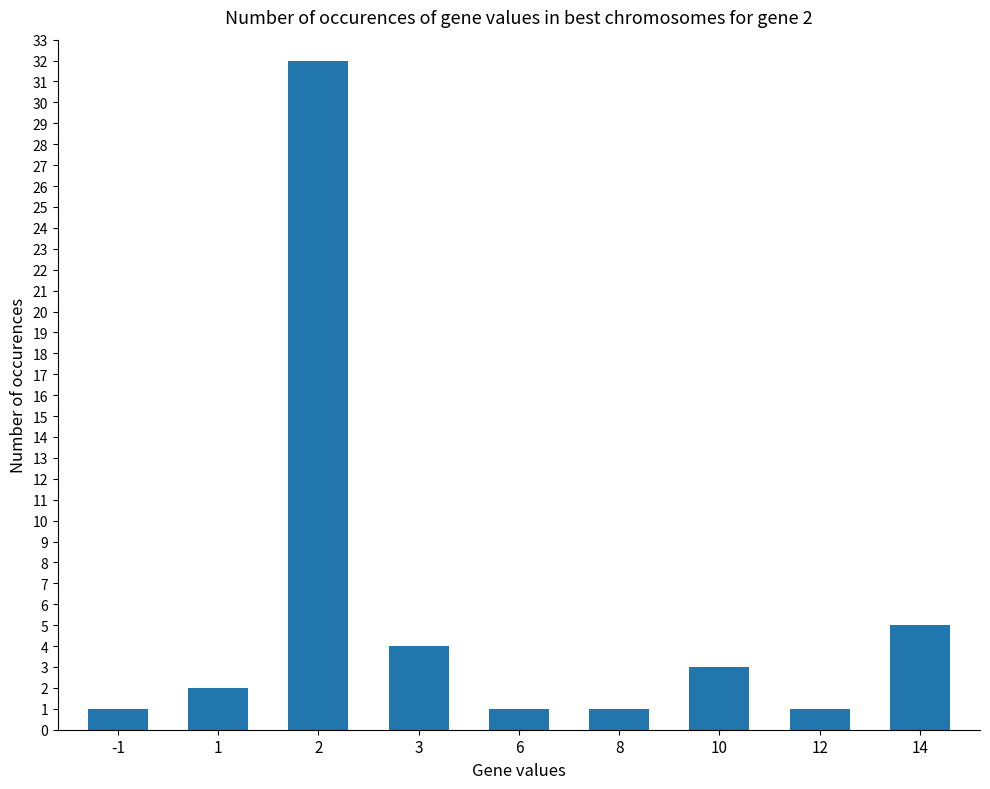

The chart shows a value of 1 at 8. True or false?

True